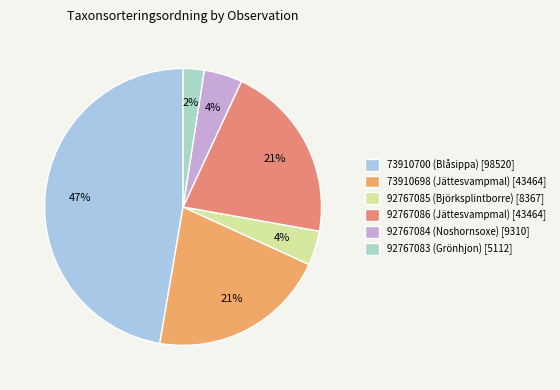

Does 73910700 (Blåsippa) account for over 50% of the chart?

No